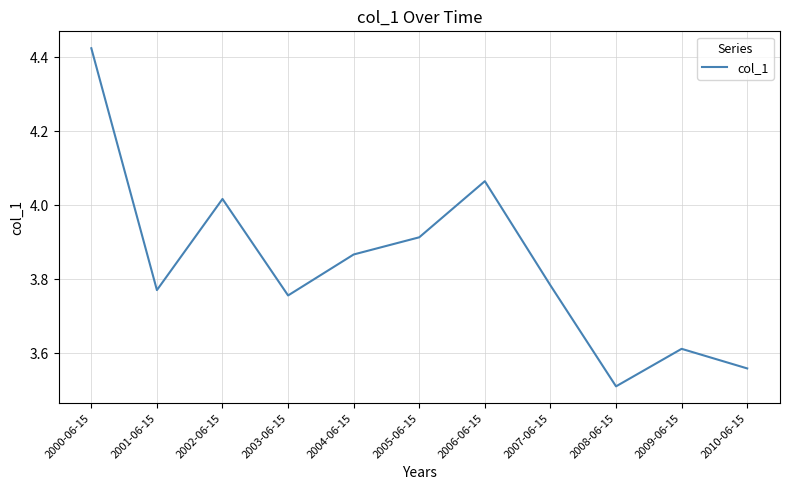

What is the difference between the values at 2009-06-15 and 2010-06-15?

0.1